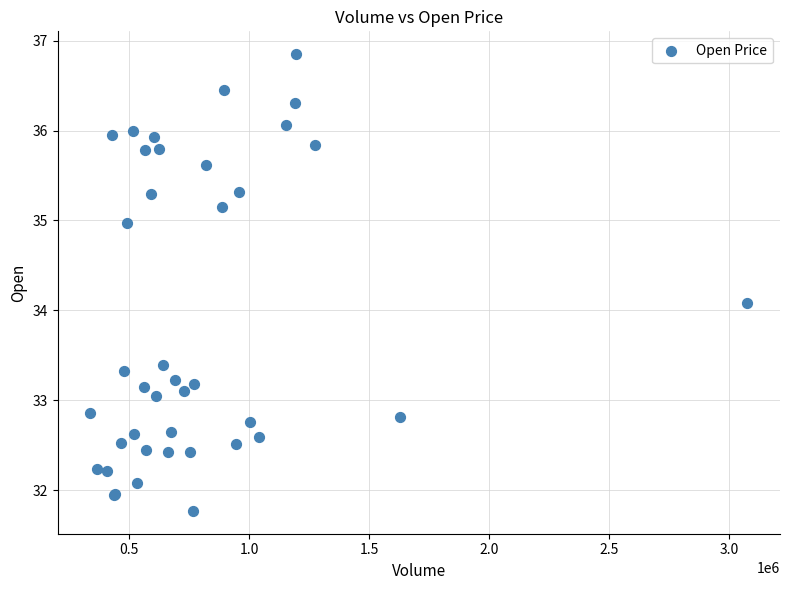

What Y value in the scatter plot is closest to 34?

34.1